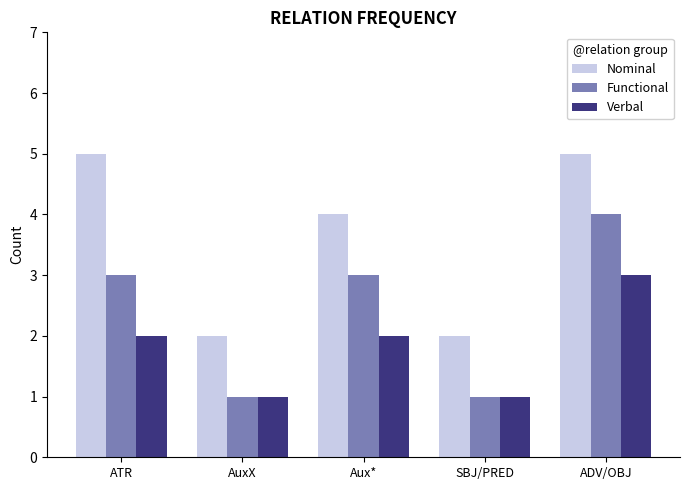

What is the label of the 2nd bar from the right?

SBJ/PRED